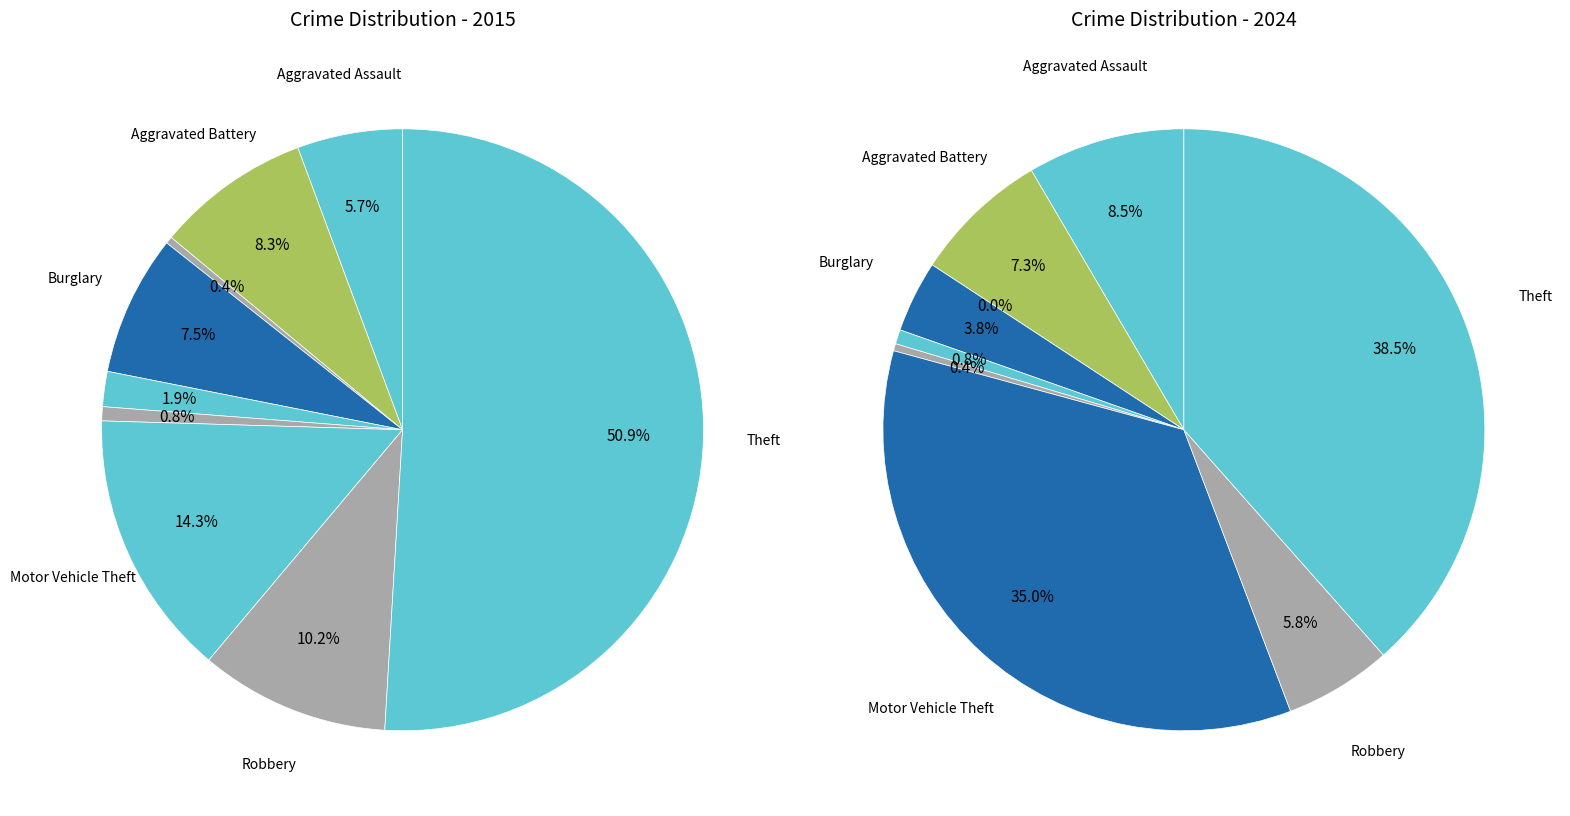

Which series has the largest range (max minus min)?

values_2015